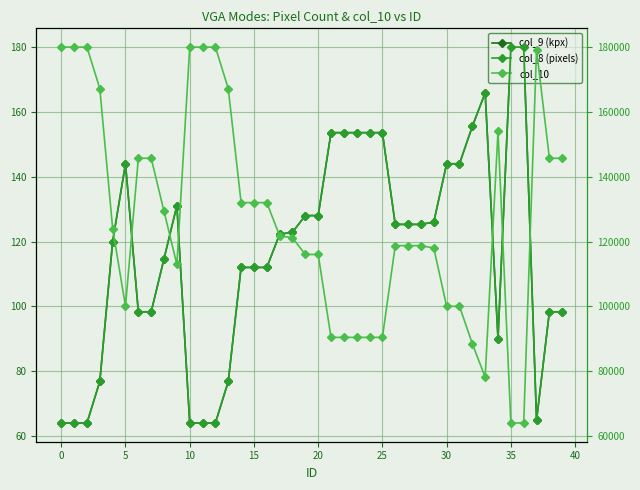

True or false: col_10 and col_9 (kpx) intersect in this chart.

False